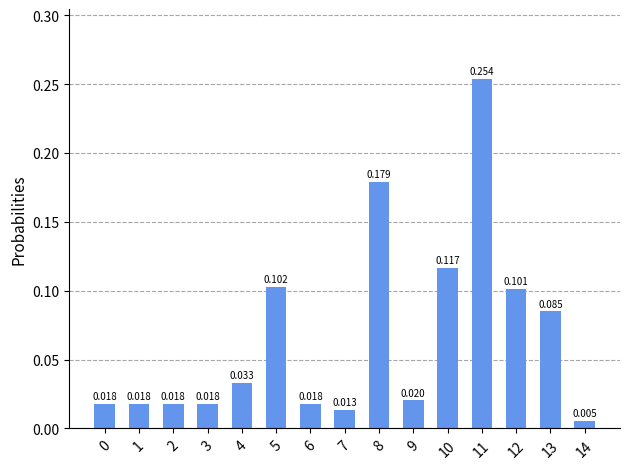

True or false: the data shows 0.0 at 7.

True